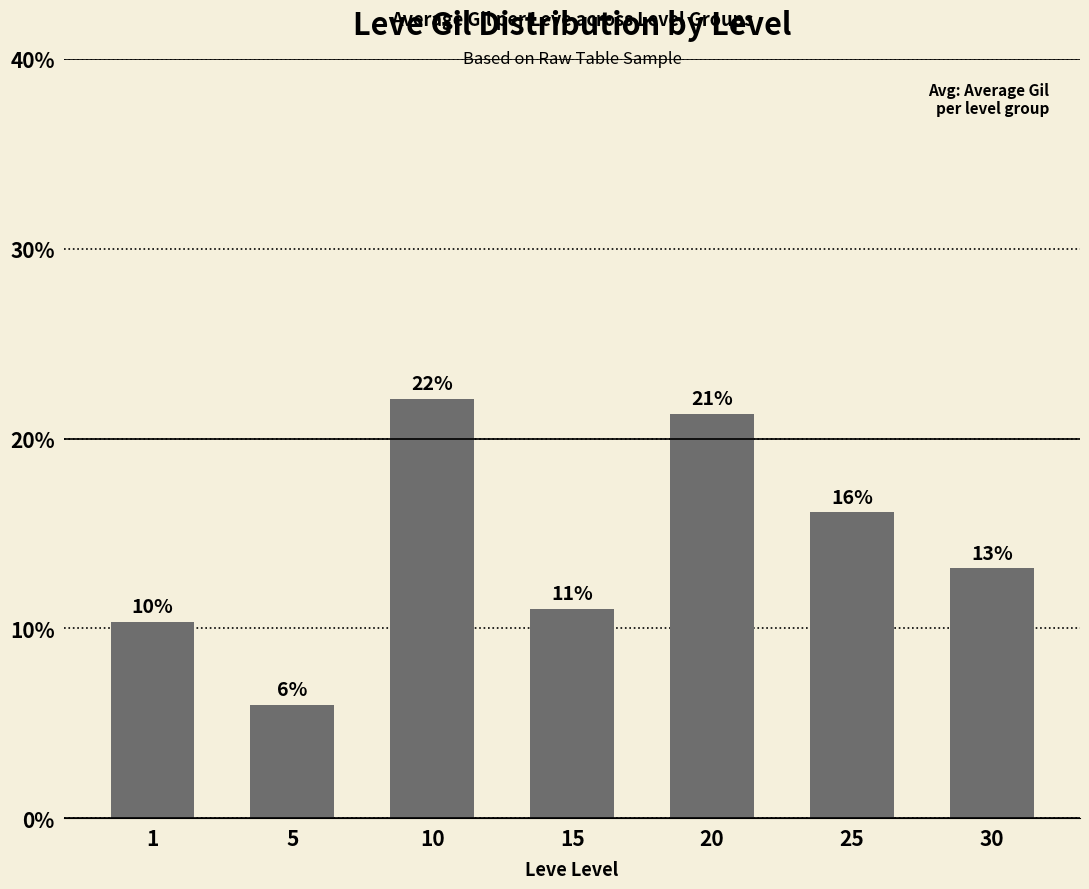

Does the chart contain any negative values?

No